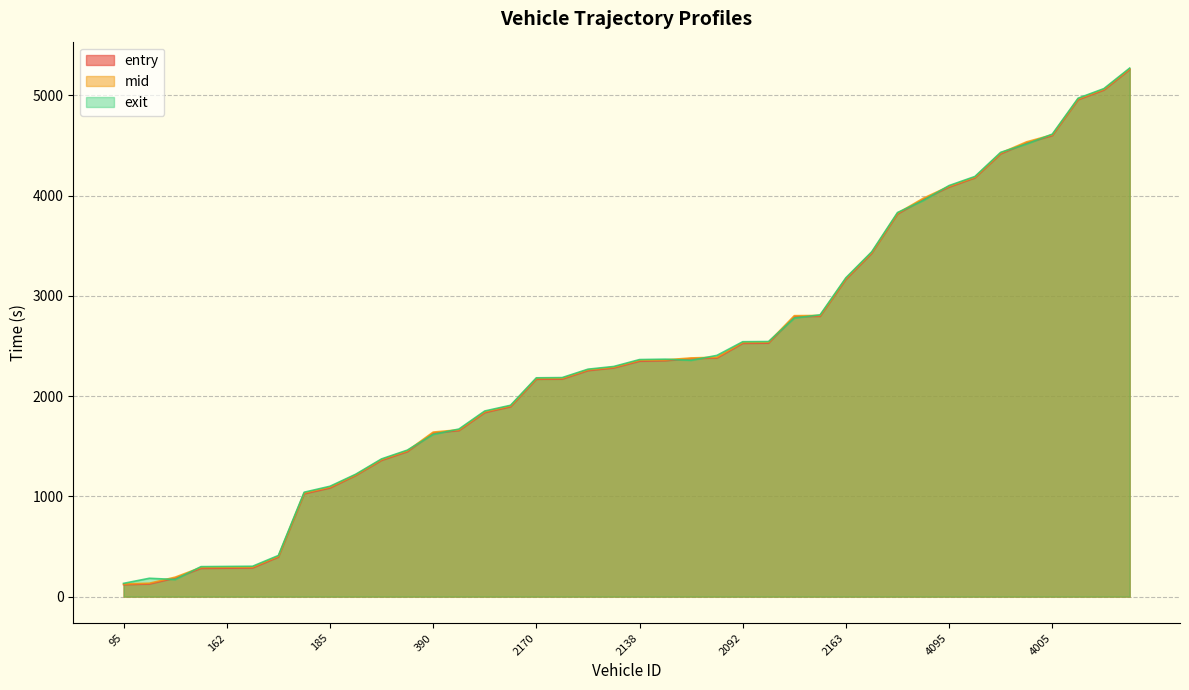

Between 0 and 2378, which is larger?

2378